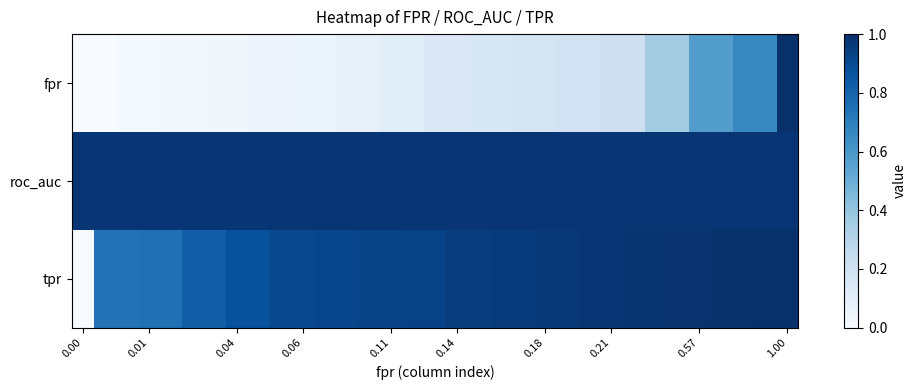

Which series has the largest total across all categories?

roc_auc